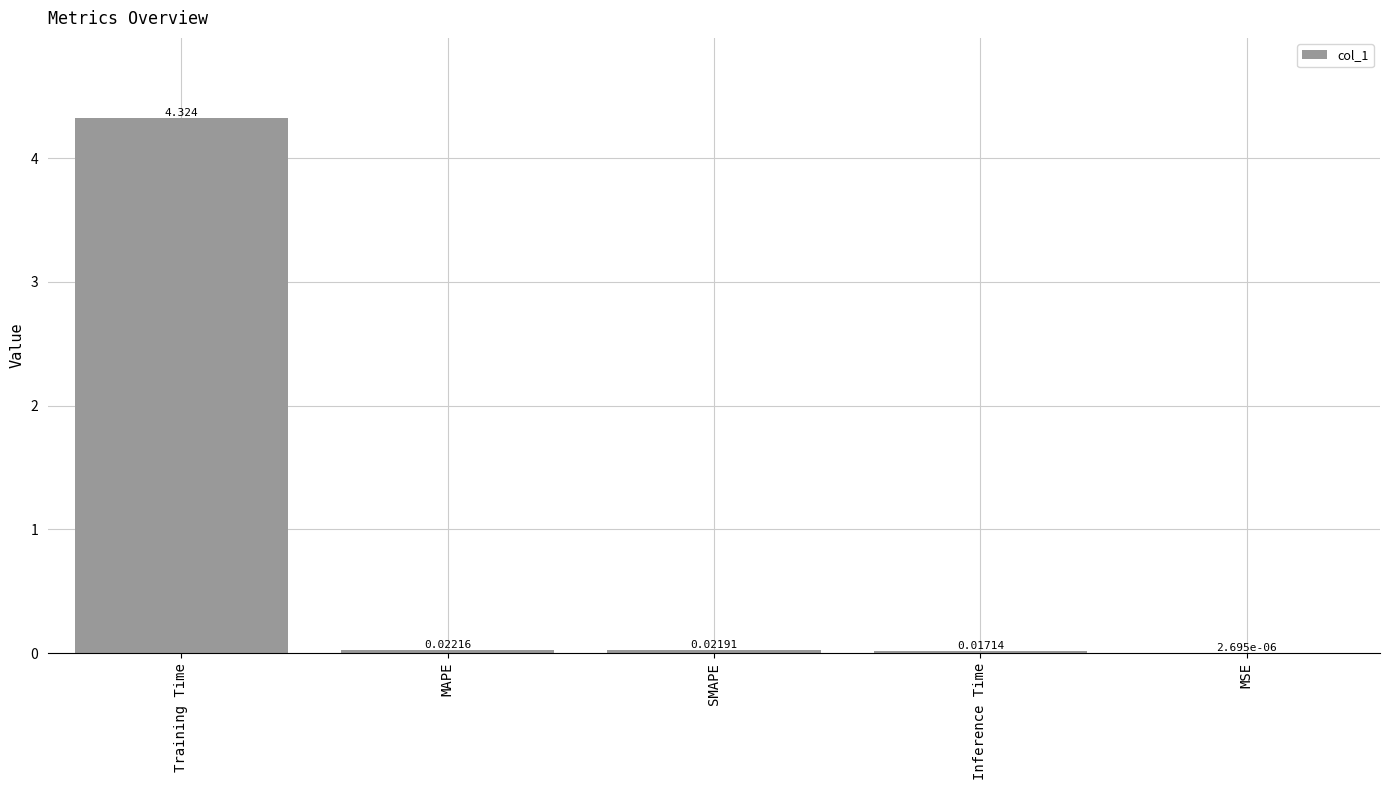

At which label is the value closest to 2?

MAPE